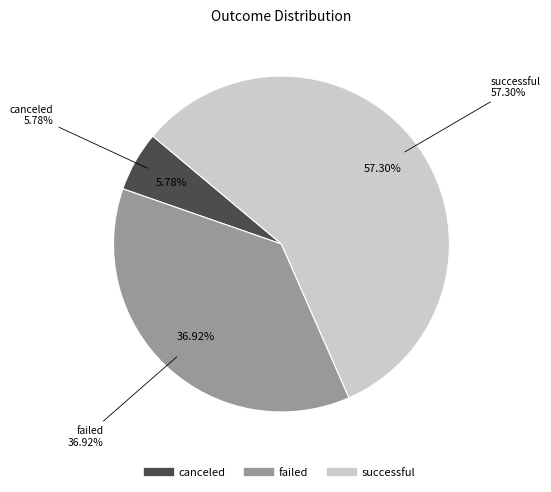

What percentage is NOT represented by canceled?

94.2%